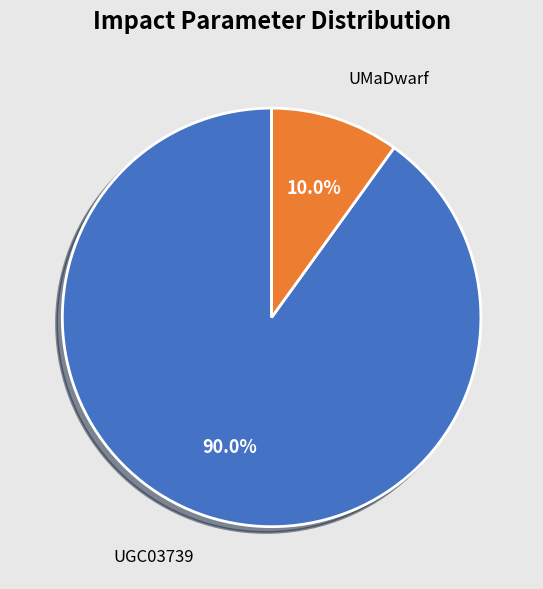

What percentage is the UMaDwarf slice, to the nearest percent?

10%